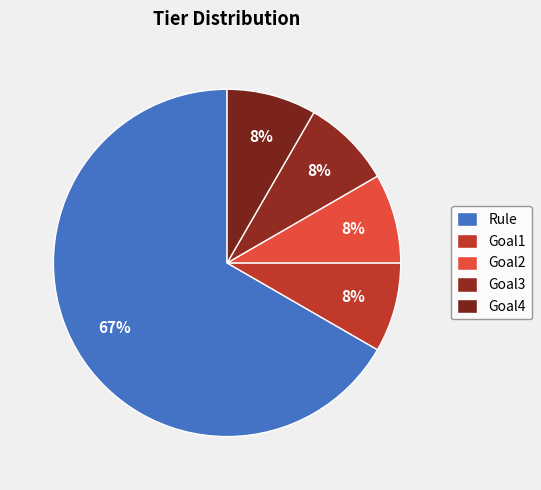

To the nearest percent, what is the combined percentage of Goal2 and Goal4?

17%